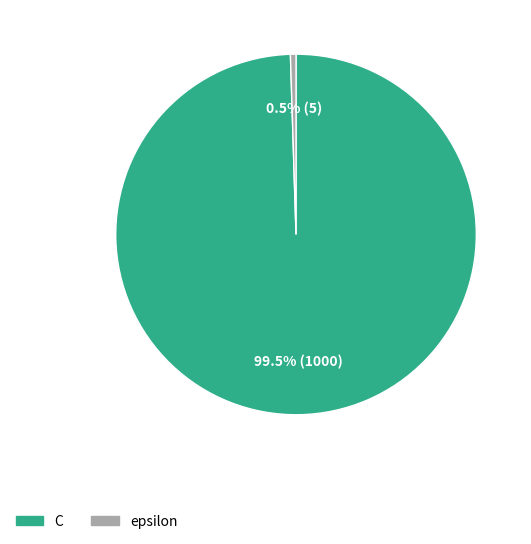

Which slice represents more than half of the pie?

C